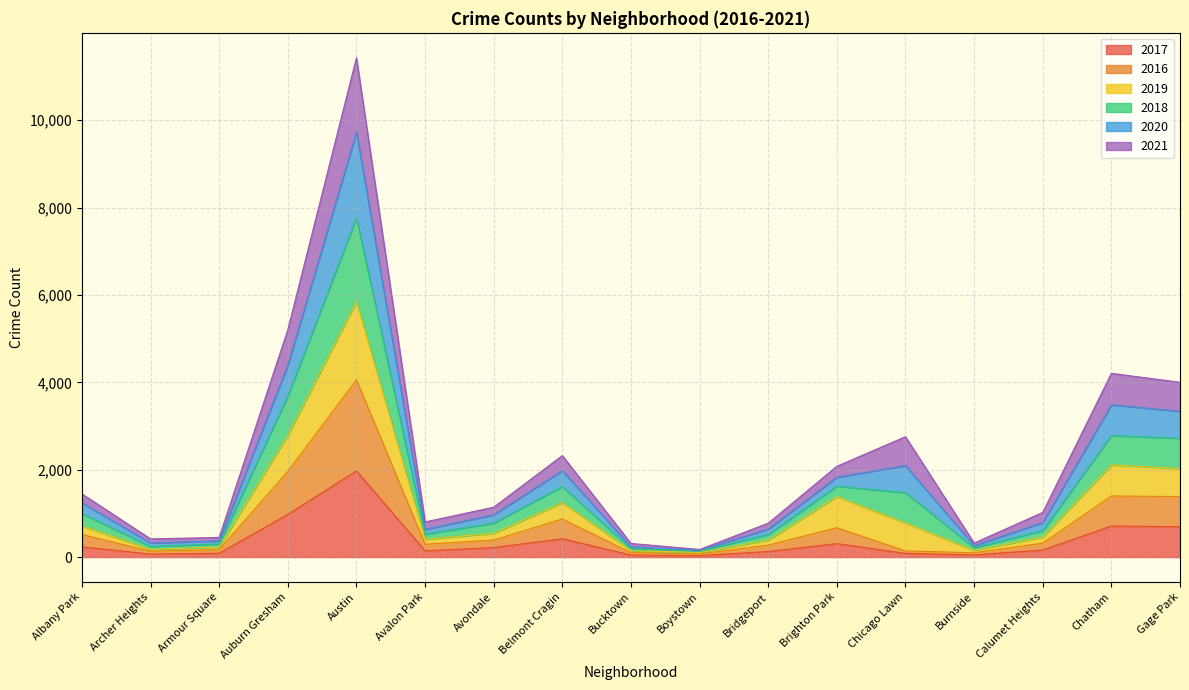

At which category is the sum across all series the highest?

Austin